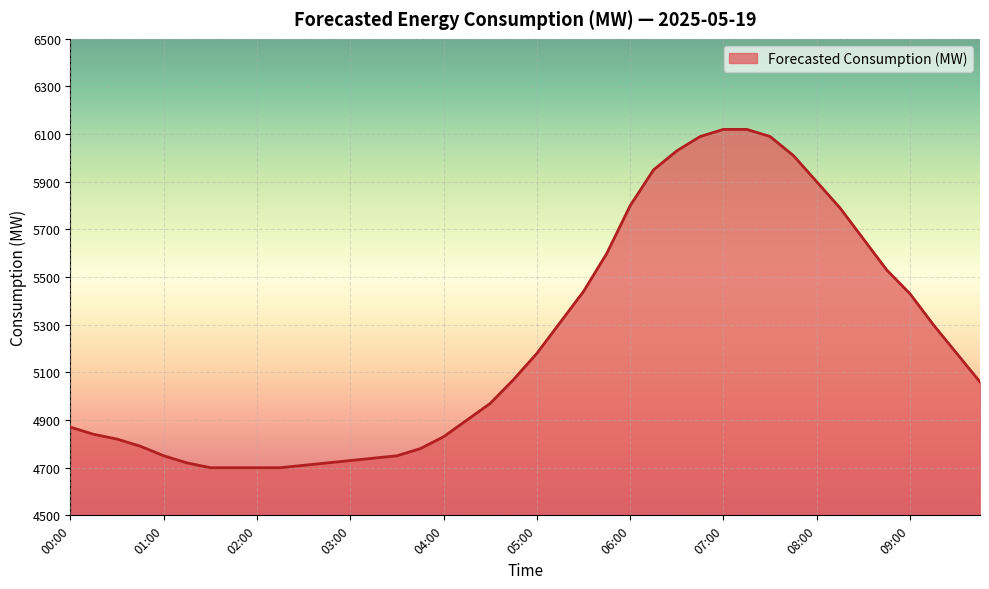

What is the maximum value shown in the chart?

6120